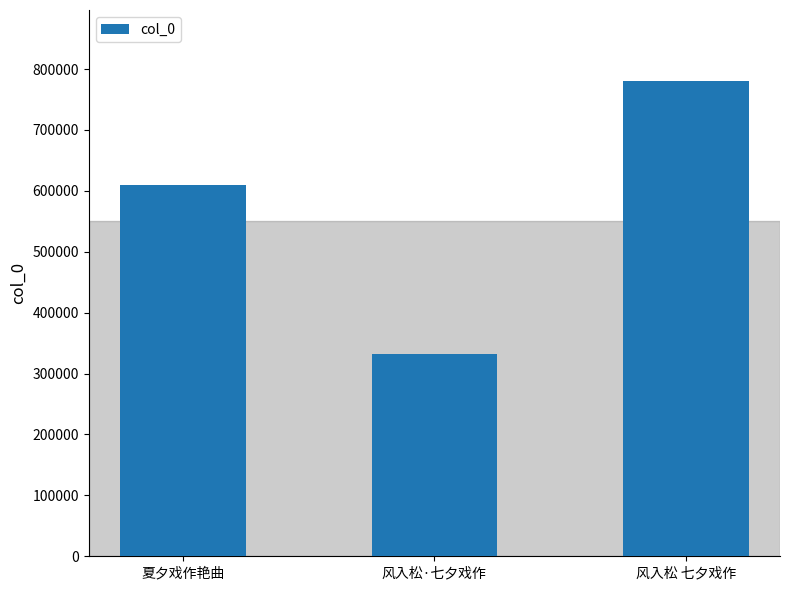

Reading left to right, transcribe all the data shown in this chart.

609950	332118	779958